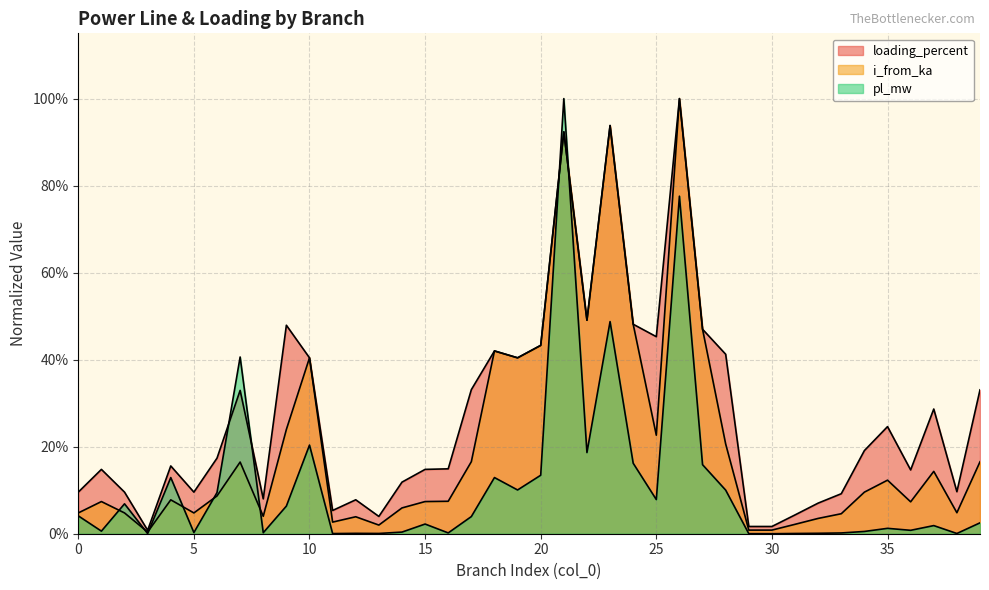

Read the loading_percent value at 35.

0.2